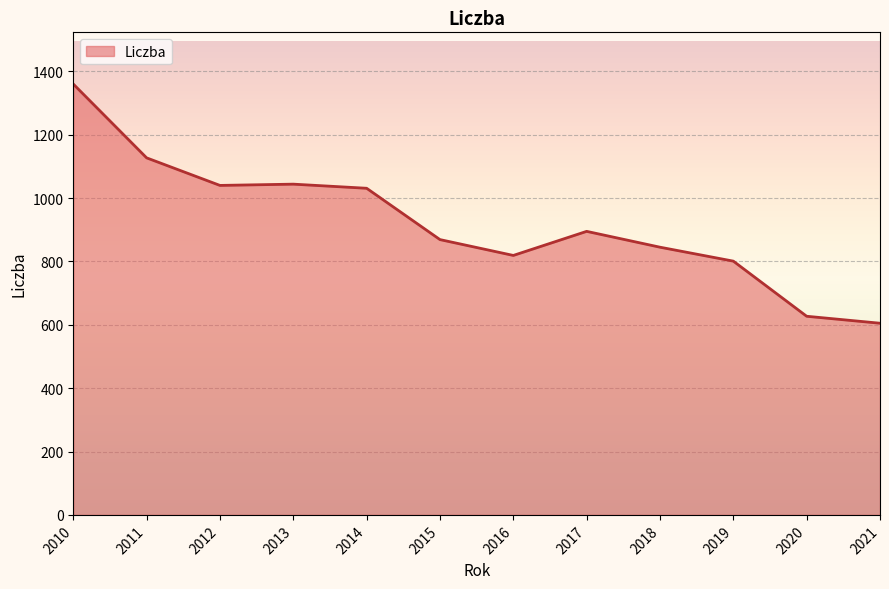

What is the sum of all values?

11063